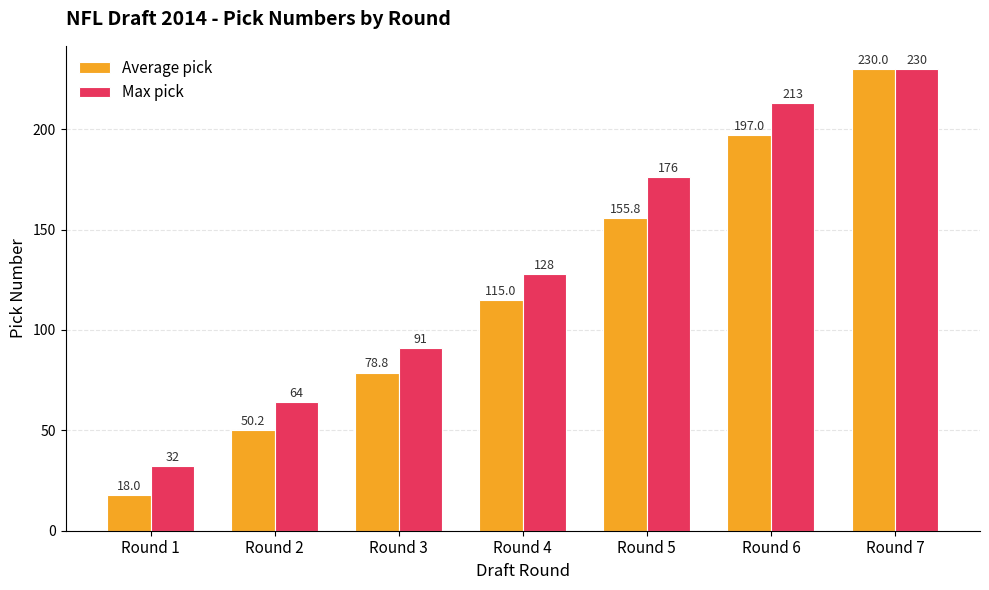

What is the spread (max minus min) of values at Round 3?

12.2